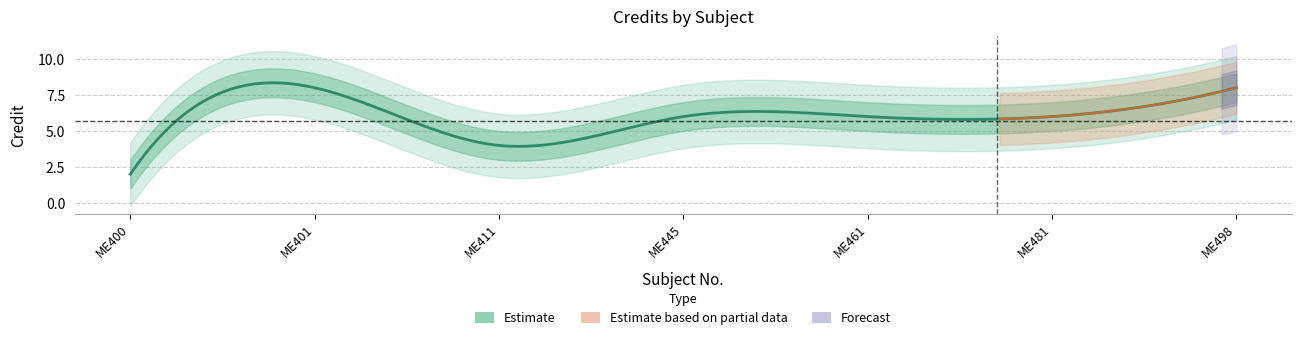

How many interior local peaks (higher than both neighbors) does the data have?

1